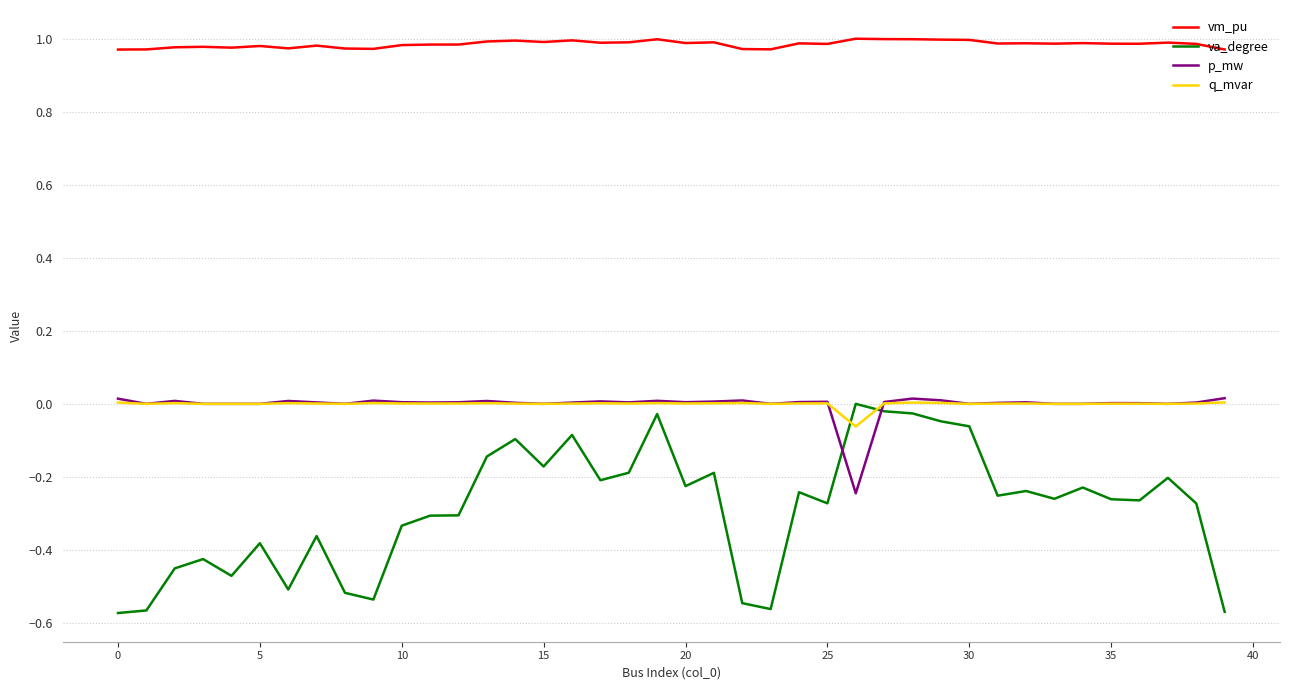

Which series has the widest spread of values?

va_degree